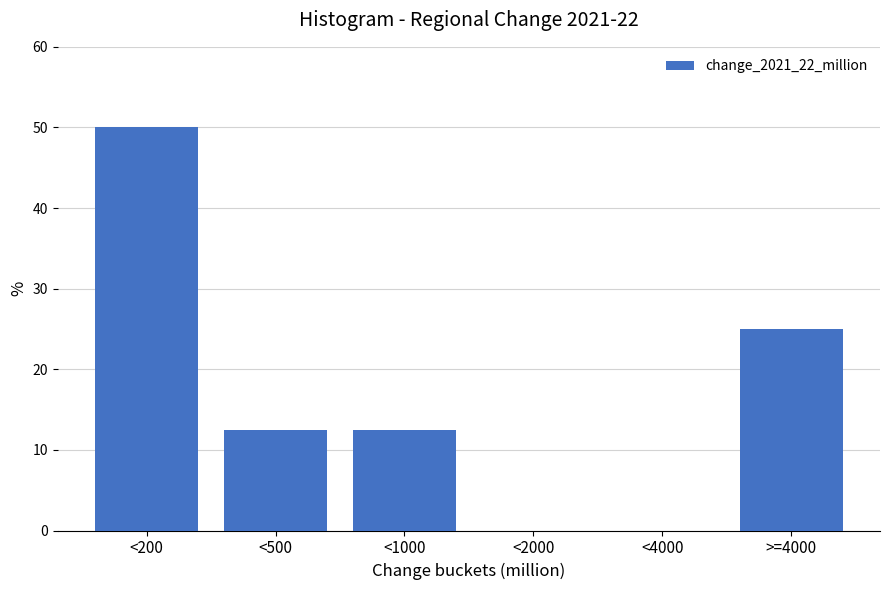

Reading left to right, what are all the values shown in this chart?

<200=50.0	<500=12.5	<1000=12.5	<2000=0.0	<4000=0.0	>=4000=25.0